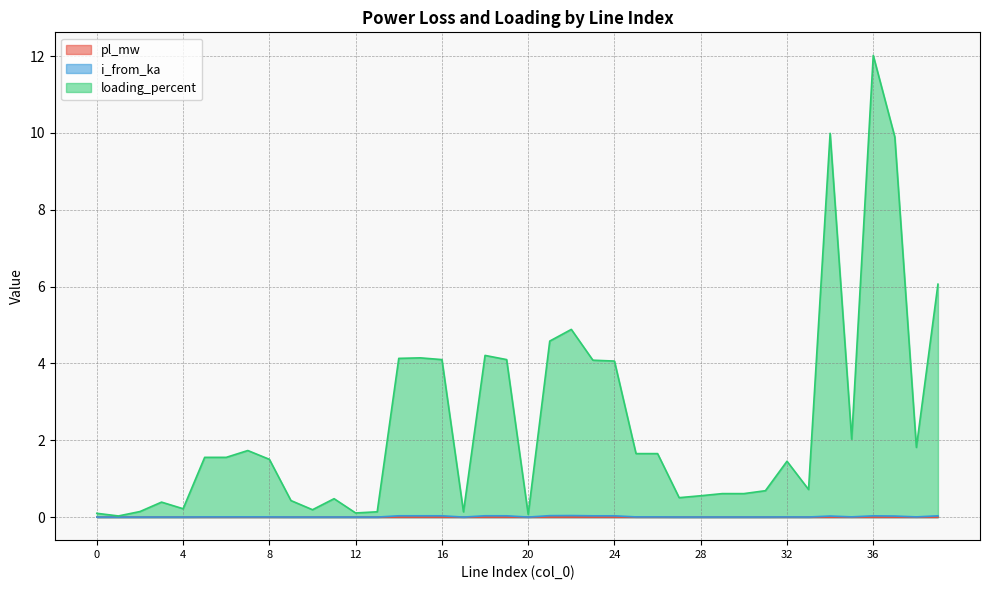

Is the value of pl_mw at 34 greater than the value of i_from_ka at 20?

No